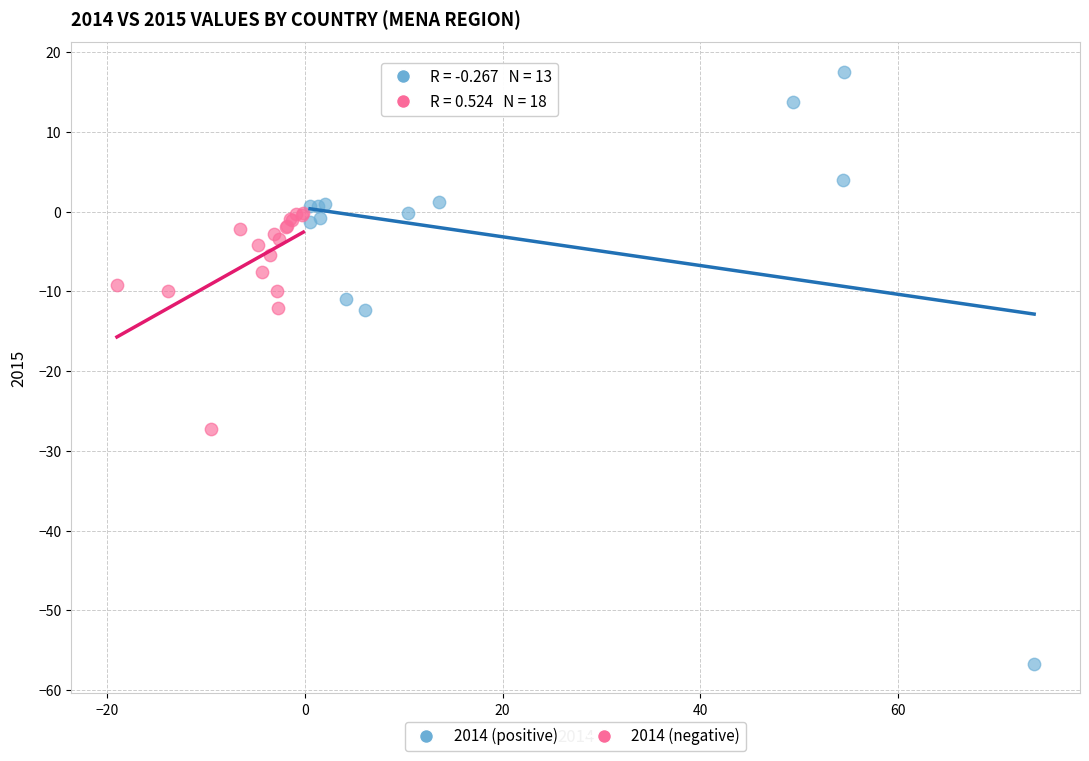

Which series contains the highest Y value?

2014 (positive)